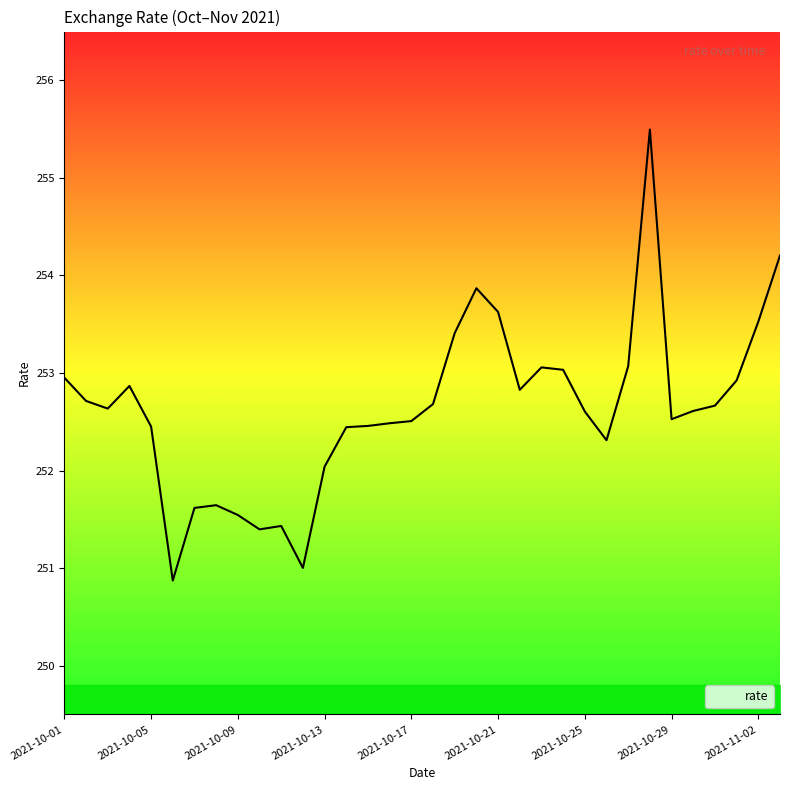

What is the maximum value shown in the chart?

255.5